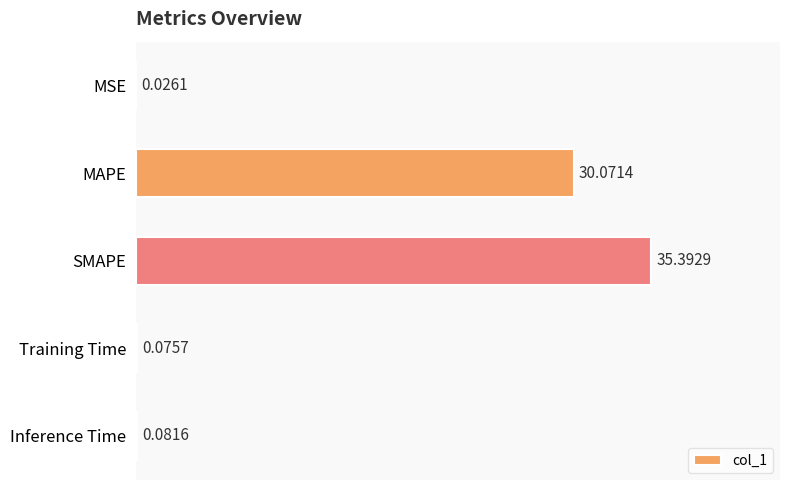

What is the sum of the values at MAPE and SMAPE?

65.5